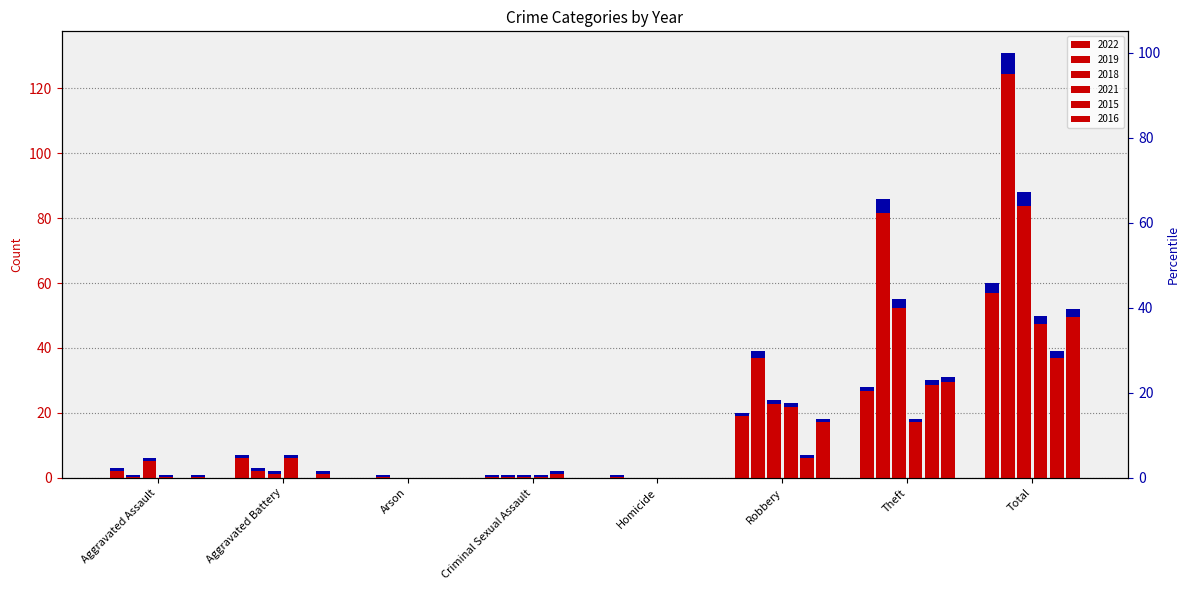

How many bars are there in each group?

6